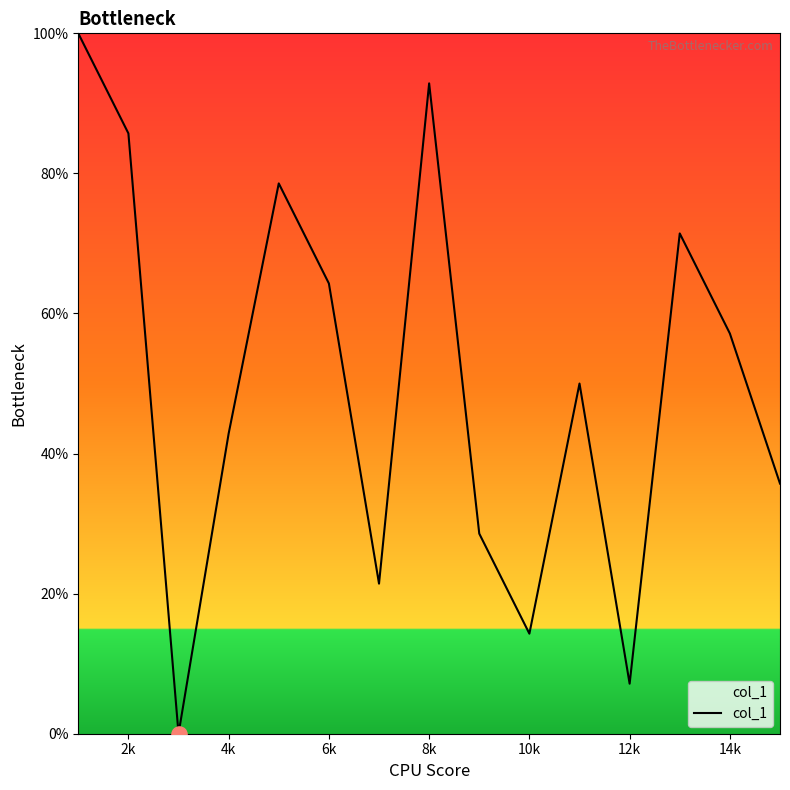

What is the difference between the maximum and minimum values?

100.0